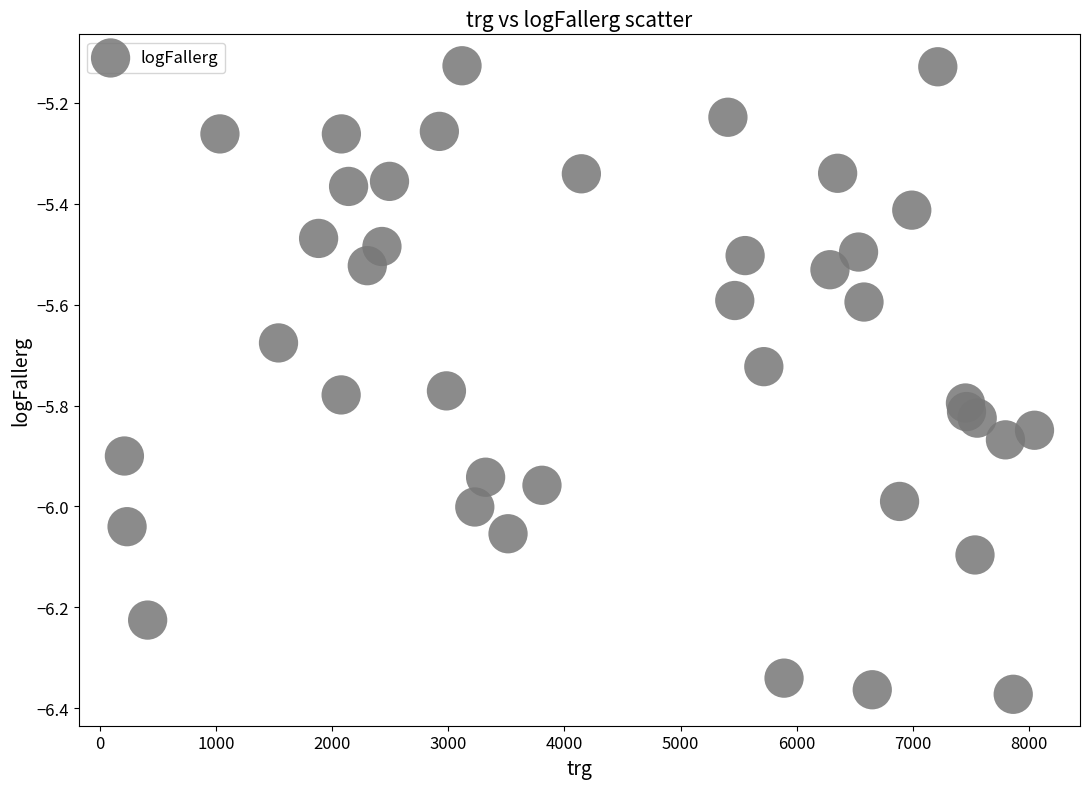

What is the range of X values (max minus min)?

7831.0